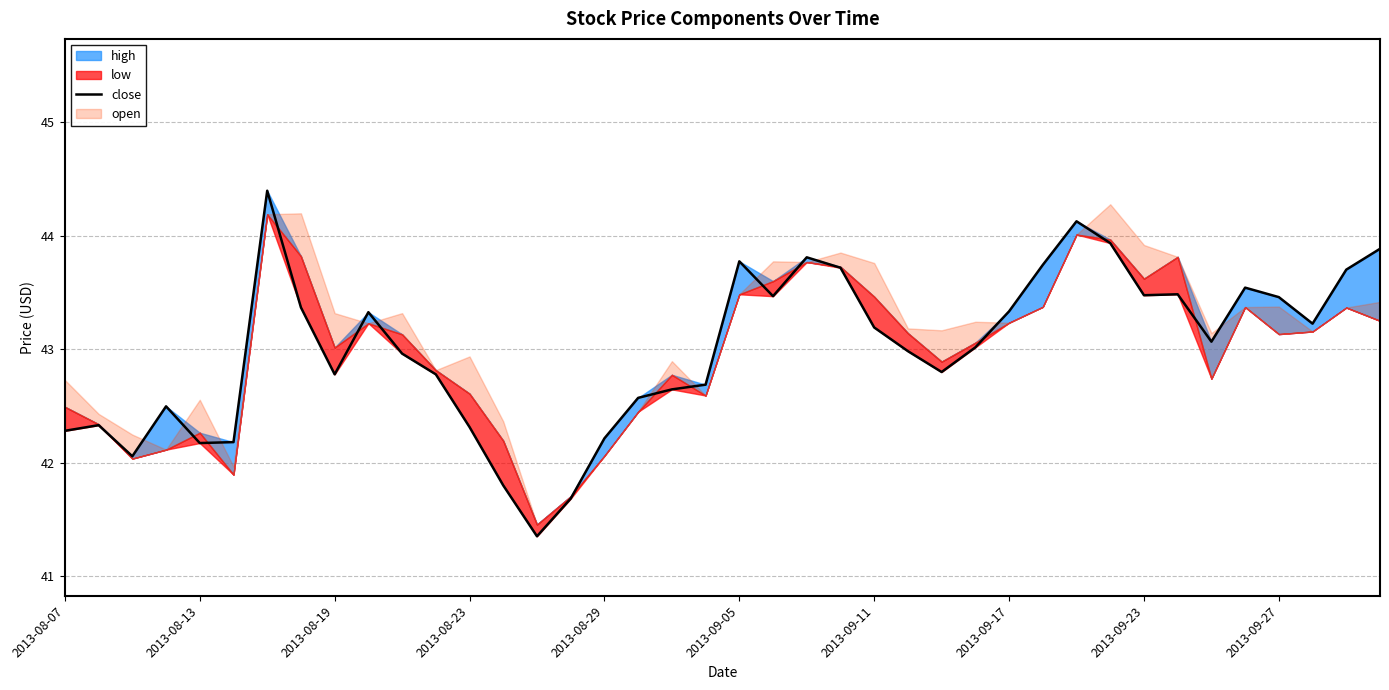

What is the difference between the values at 22 and 29?

0.1